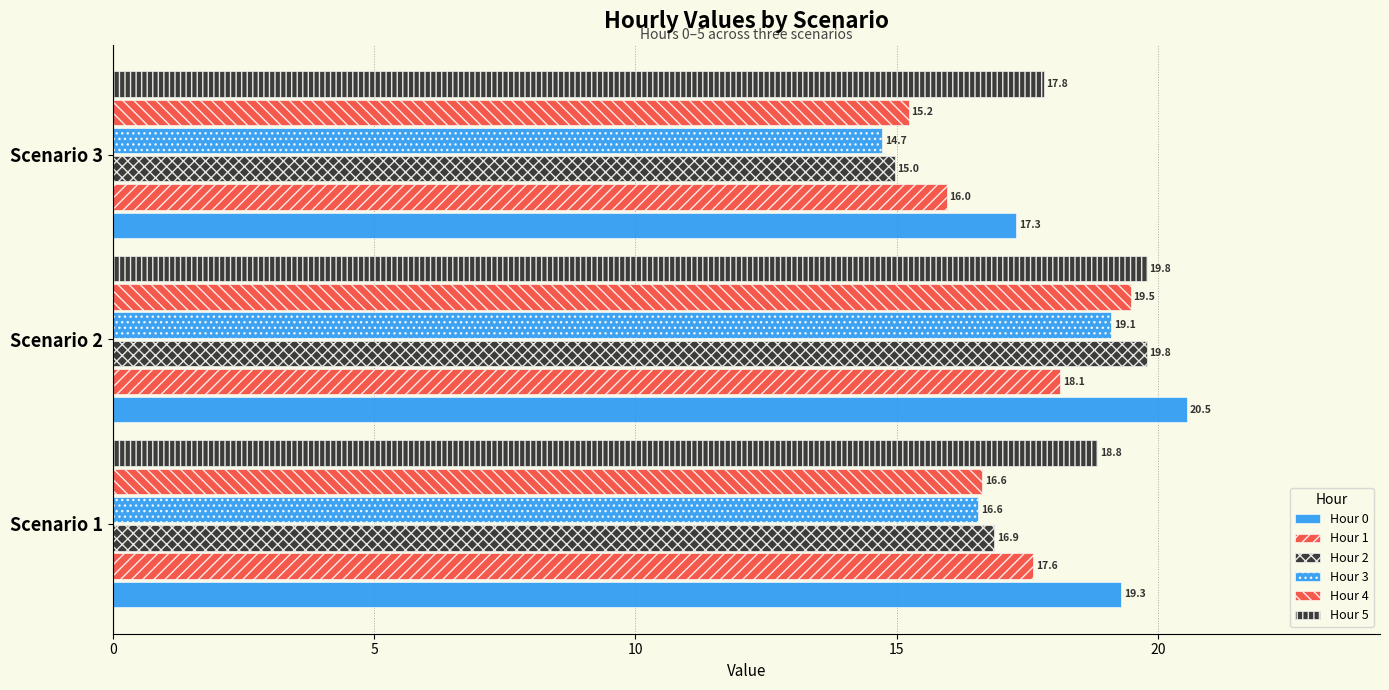

How many data points in Hour 3 are less than 16?

1